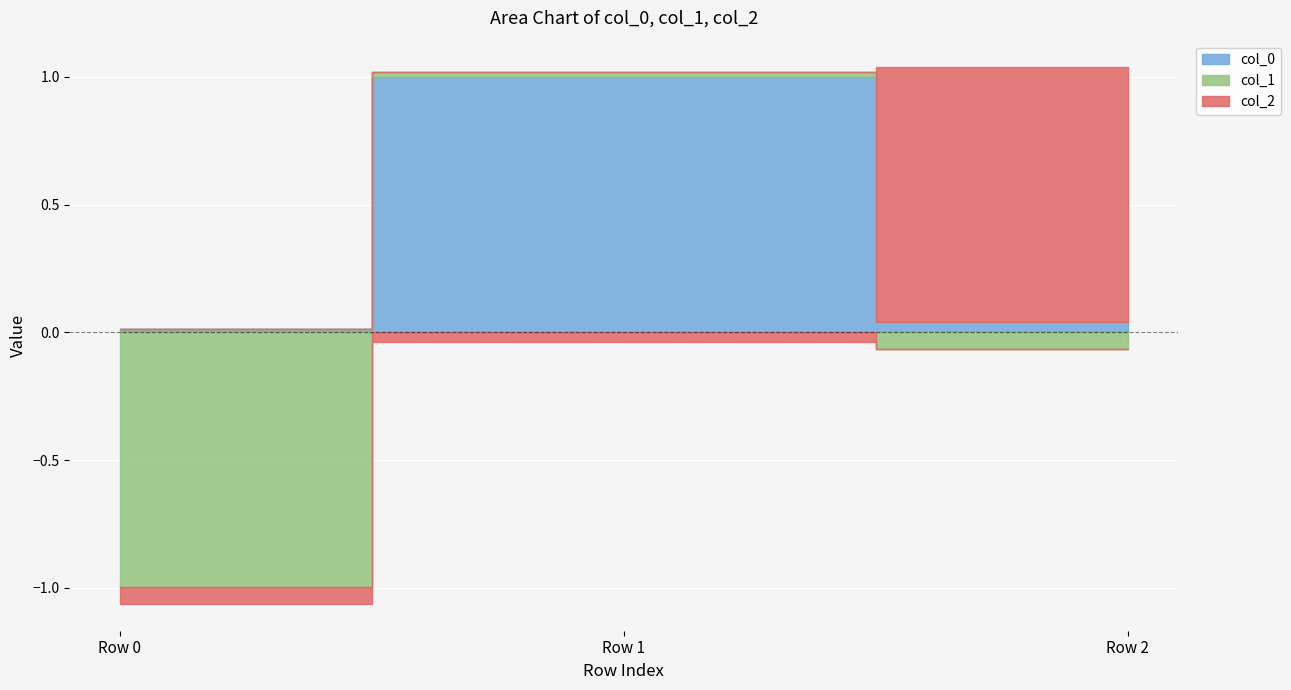

What is the difference between the col_1 values at Row 0 and Row 1?

1.0